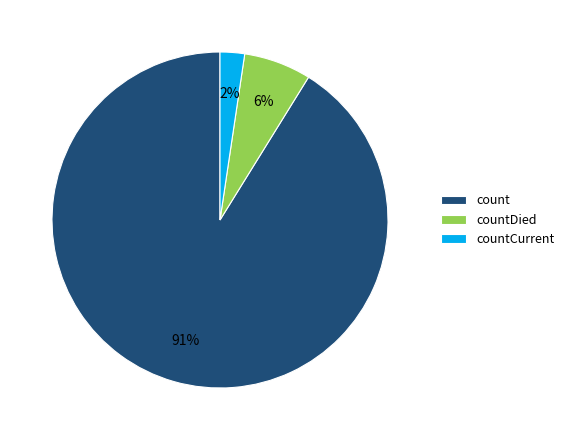

Which category accounts for the majority?

count